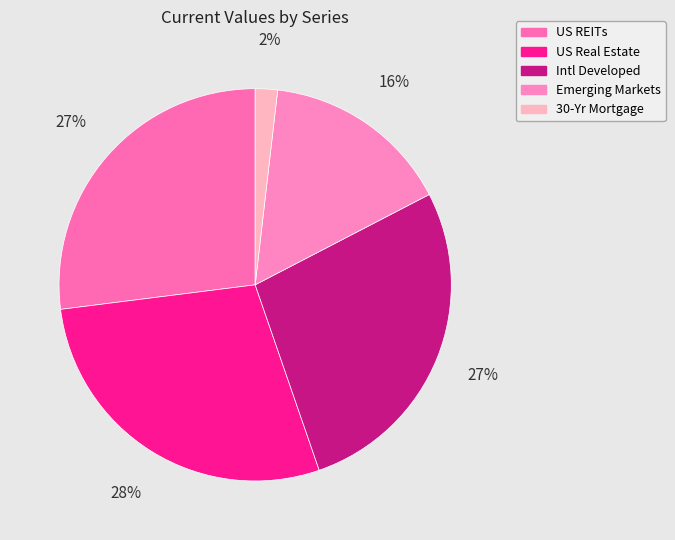

What is the change in value from US REITs to US Real Estate?

+4.4